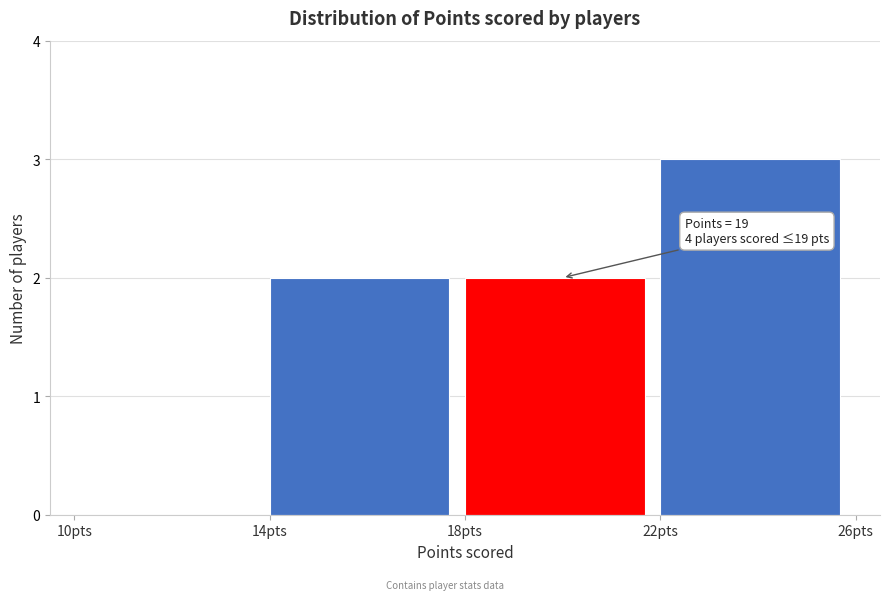

Over which range of the x-axis is the bar tallest?

22 to 26